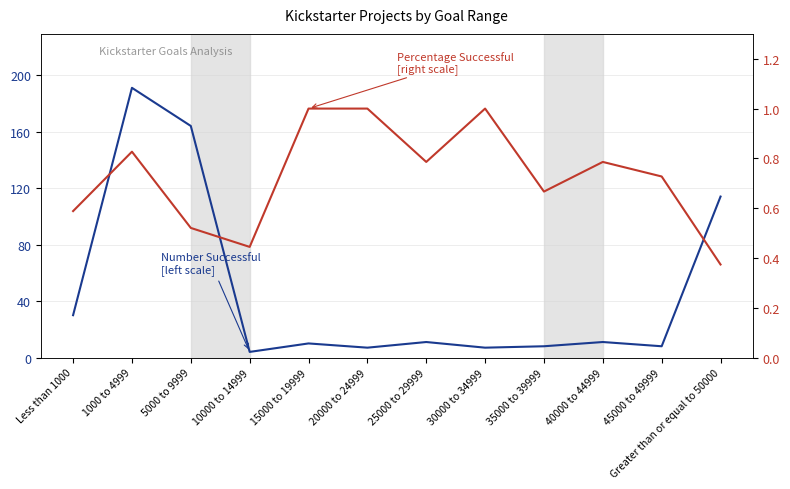

Reading left to right, what are all the values shown in this chart?

Number Successful [left scale]: Less than 1000=30.0	1000 to 4999=191.0	5000 to 9999=164.0	10000 to 14999=4.0	15000 to 19999=10.0	20000 to 24999=7.0	25000 to 29999=11.0	30000 to 34999=7.0	35000 to 39999=8.0	40000 to 44999=11.0	45000 to 49999=8.0	Greater than or equal to 50000=114.0
Percentage Successful [right scale]: Less than 1000=0.6	1000 to 4999=0.8	5000 to 9999=0.5	10000 to 14999=0.4	15000 to 19999=1.0	20000 to 24999=1.0	25000 to 29999=0.8	30000 to 34999=1.0	35000 to 39999=0.7	40000 to 44999=0.8	45000 to 49999=0.7	Greater than or equal to 50000=0.4